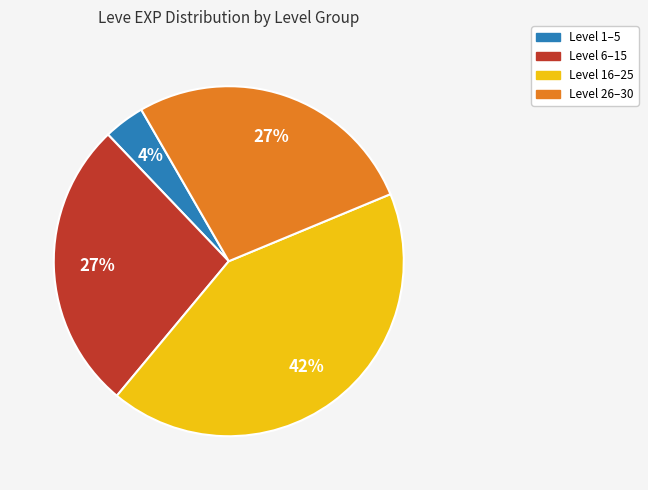

Which has a higher value, Level 6–15 or Level 16–25?

Level 16–25